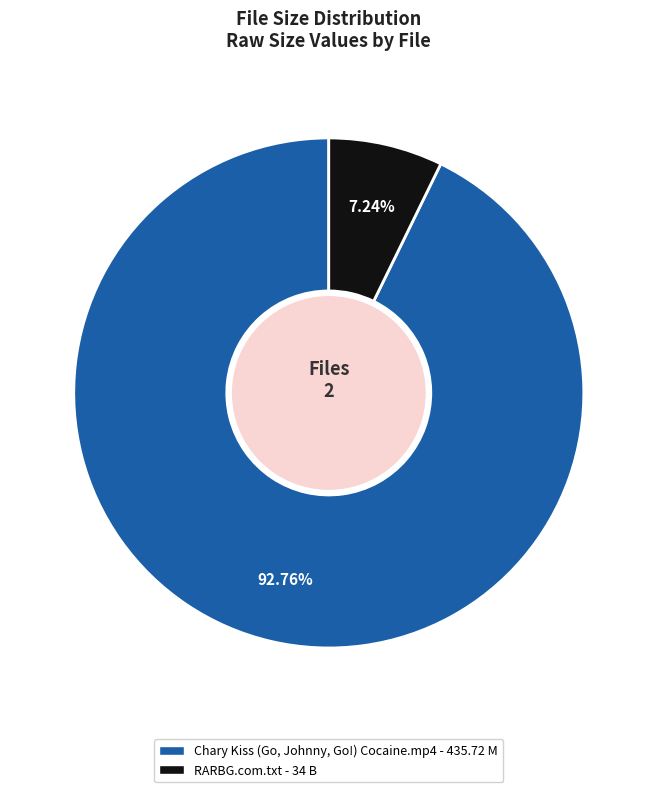

Is there a majority slice in this chart?

Yes